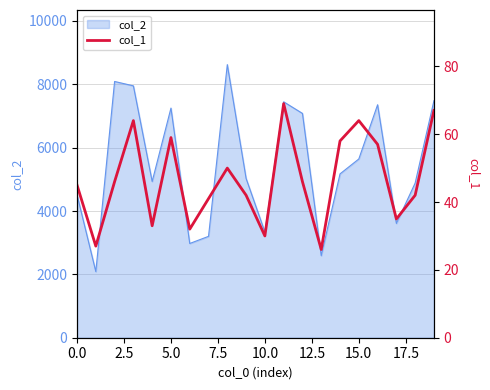

Which category has the lowest value across all series?

13